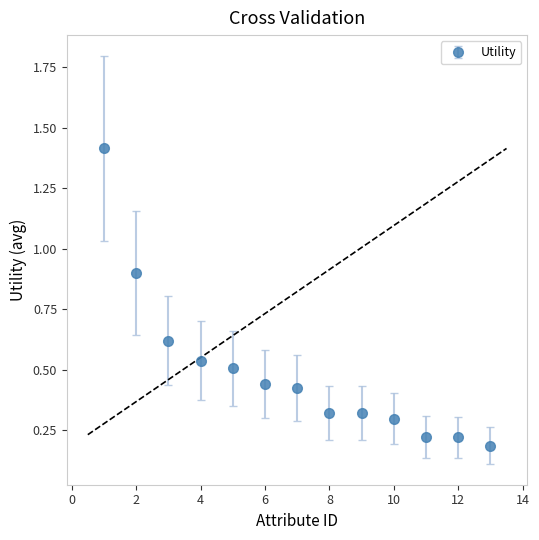

What is the difference between the maximum and minimum values?

1.2